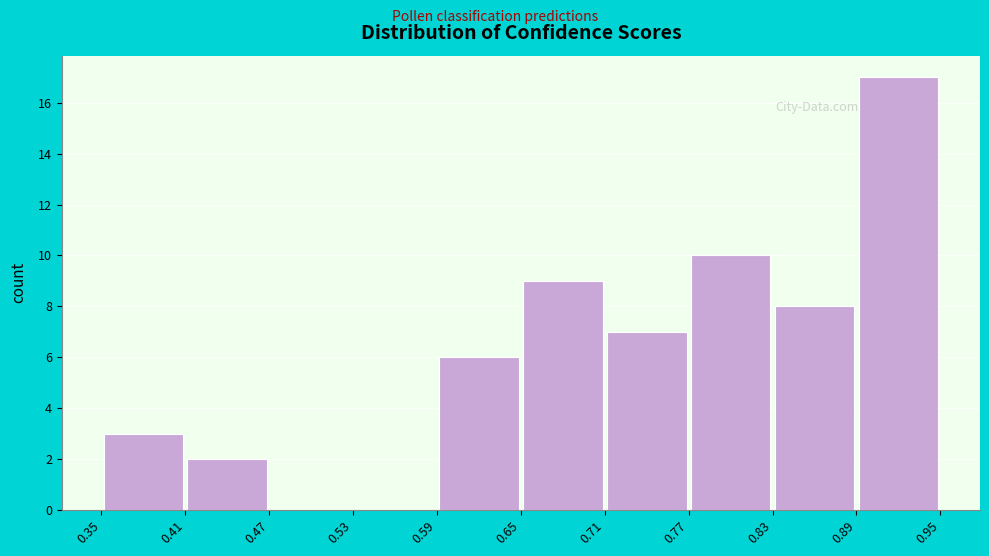

Reading left to right, transcribe this chart: for each bar, give the range it covers on the x-axis and its height. The values are not printed on the chart, so give them approximately, as read against the axis.

0.35 to 0.41: 3
0.41 to 0.47: 2
0.47 to 0.53: 0
0.53 to 0.59: 0
0.59 to 0.65: 6
0.65 to 0.71: 9
0.71 to 0.77: 7
0.77 to 0.83: 10
0.83 to 0.89: 8
0.89 to 0.95: 17